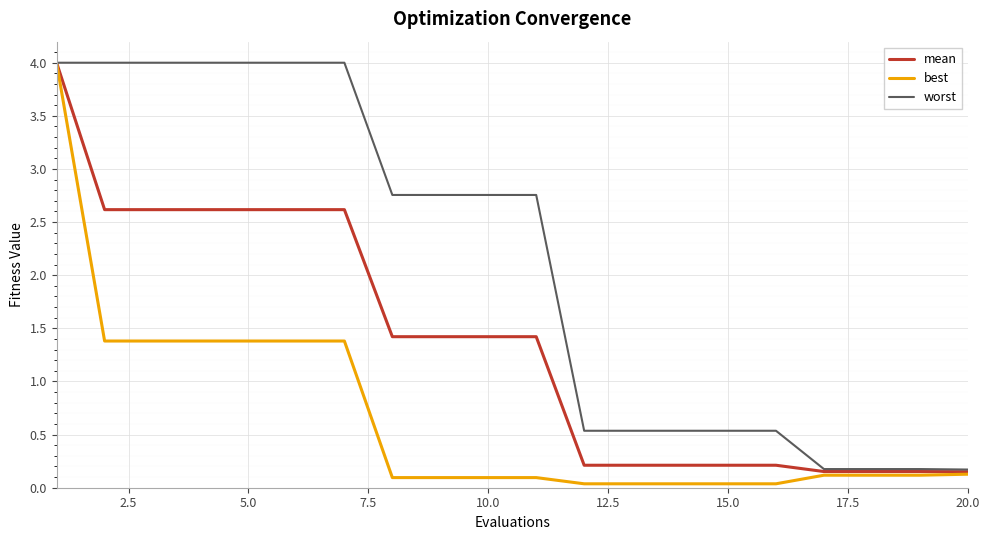

Which series has the largest total across all categories?

worst